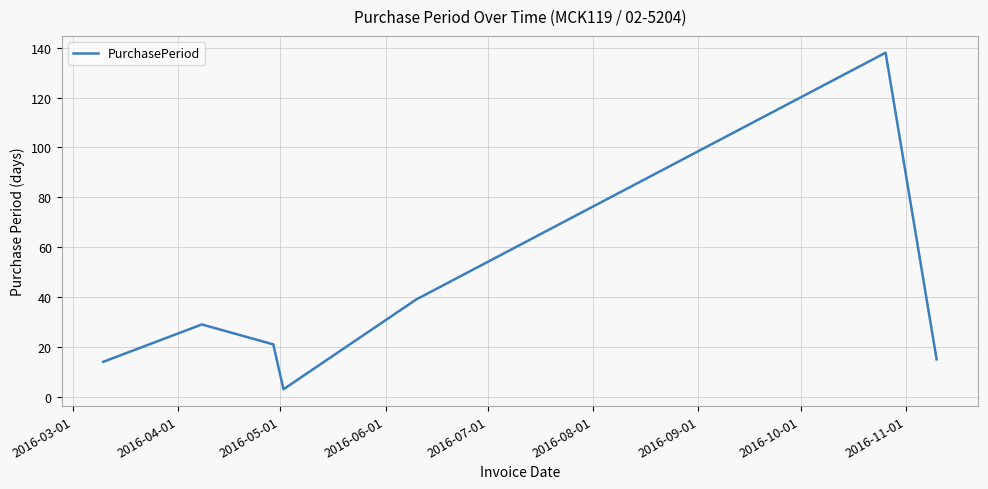

What is the smallest value displayed?

3